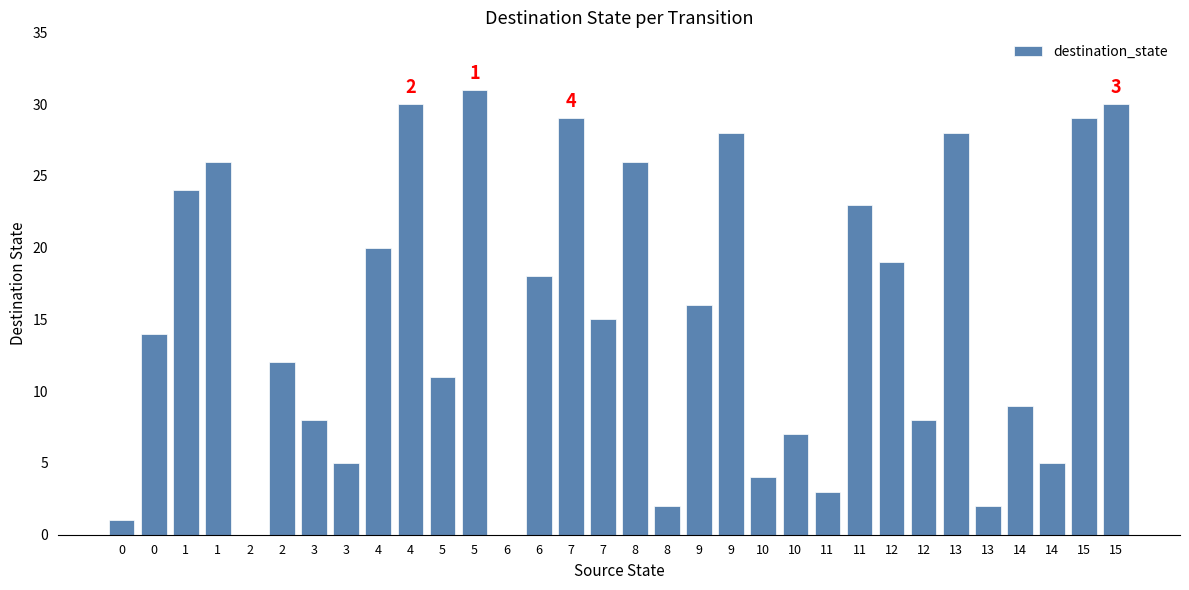

What is the value of the 9th bar from the left?

20